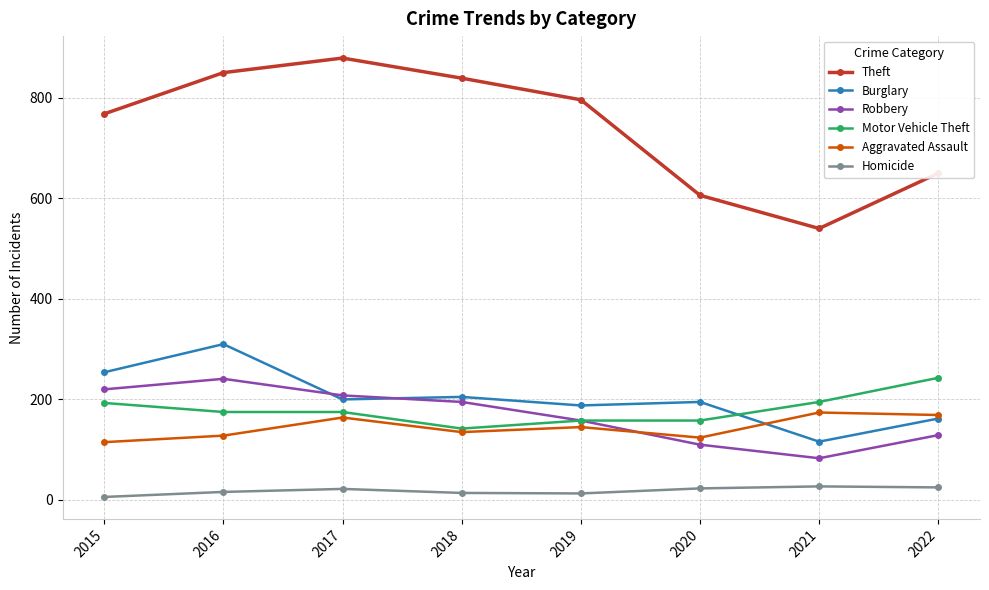

How many categories are shown in the chart?

8